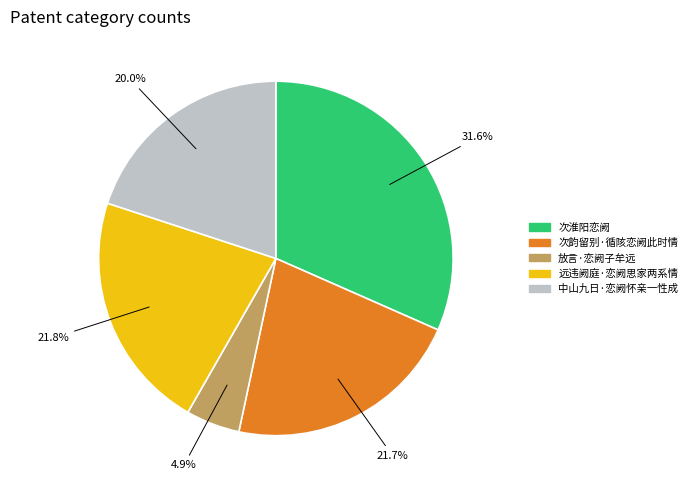

True or false: 远违阙庭·恋阙思家两系情 accounts for 7% of the total.

False